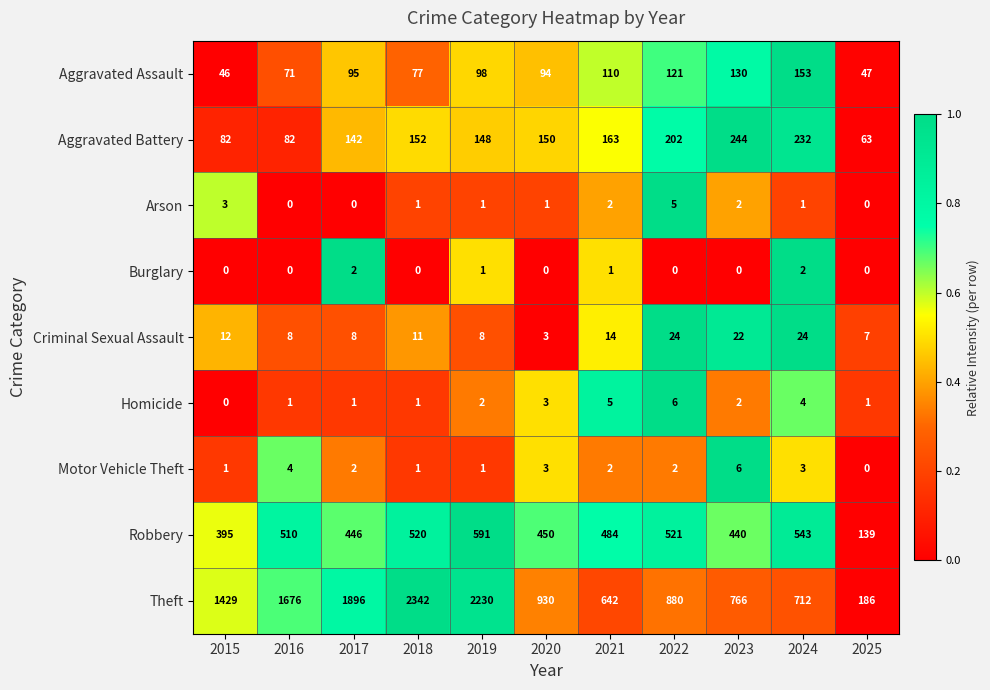

How many Homicide values are between 1 and 4?

8